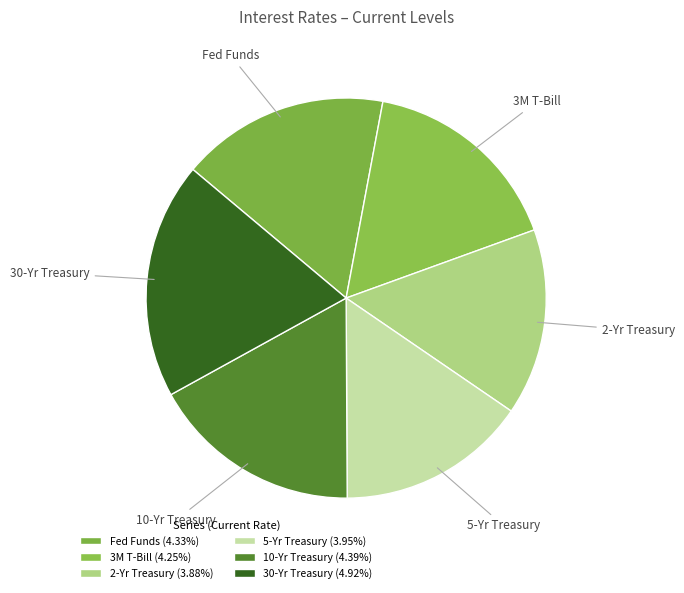

To the nearest percent, what percentage of the pie is Fed Funds?

17%